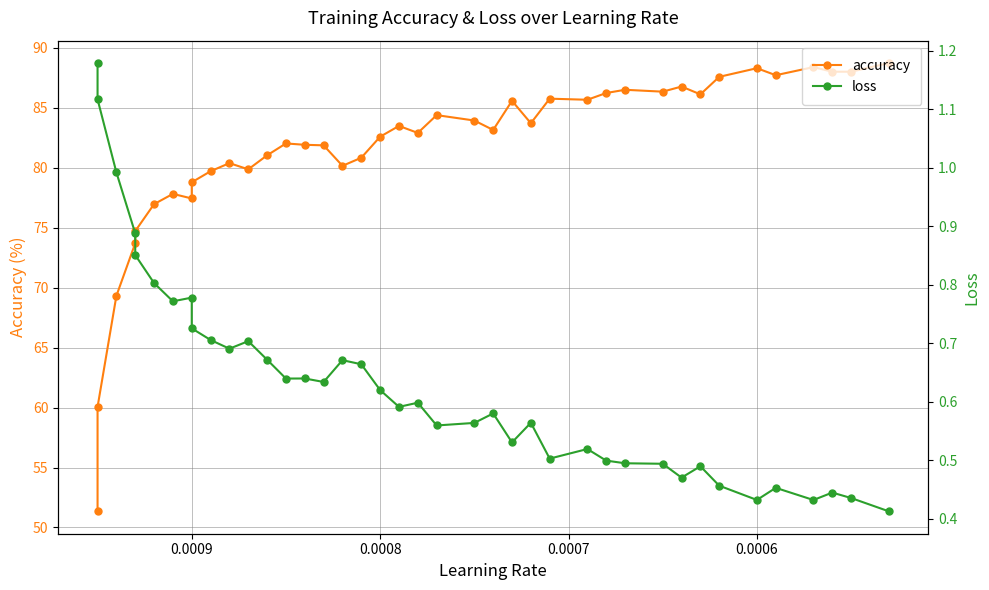

Where is the first local minimum for accuracy?

0.0009